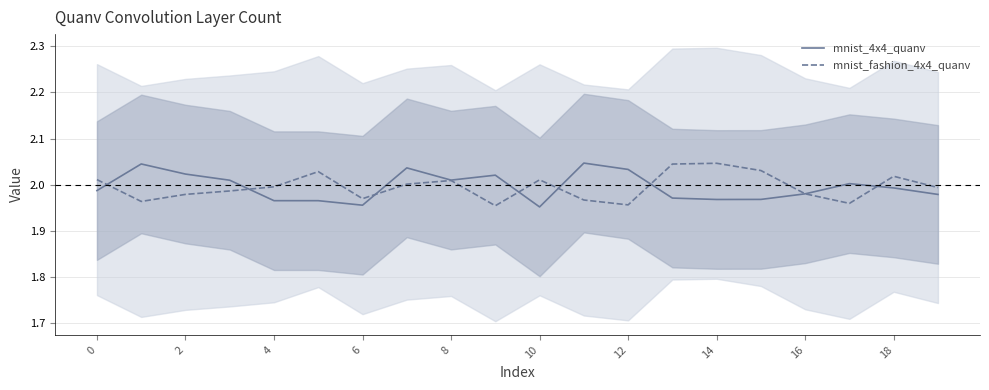

What are all the series names shown in the legend?

mnist_4x4_quanv, mnist_fashion_4x4_quanv